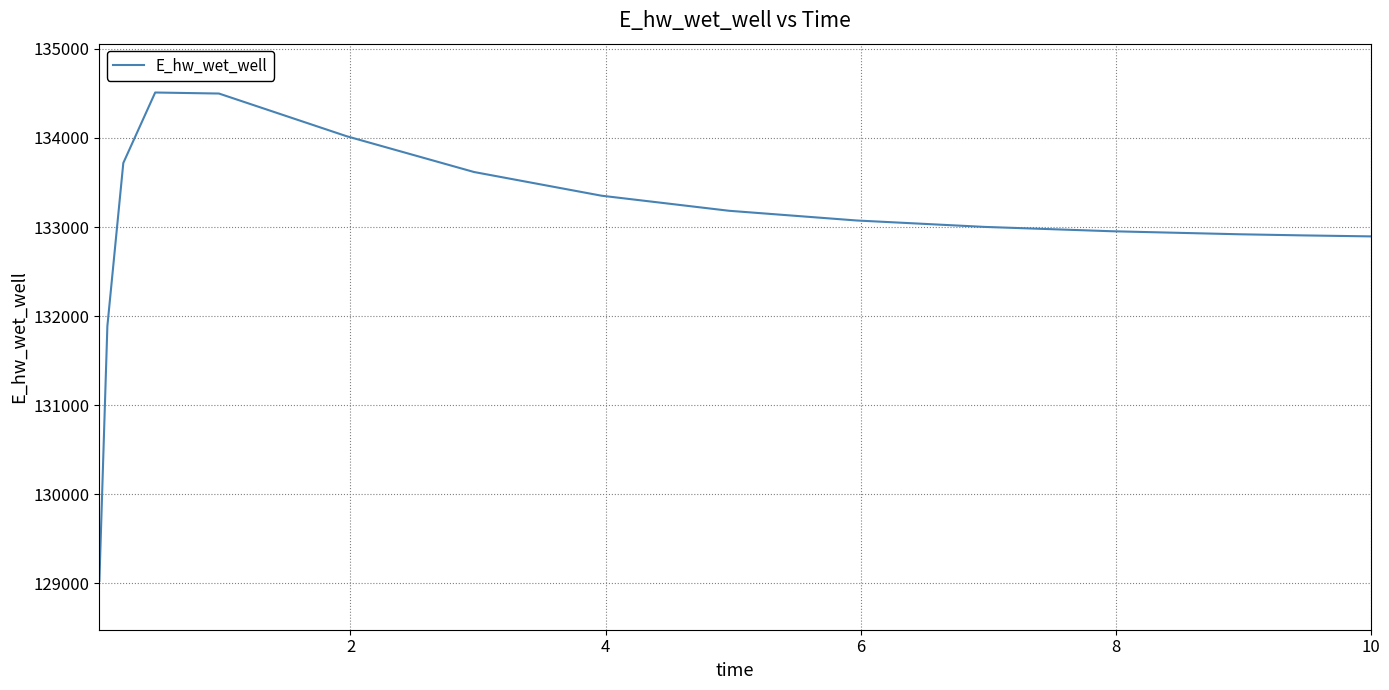

What is the minimum value shown in the chart?

129026.5